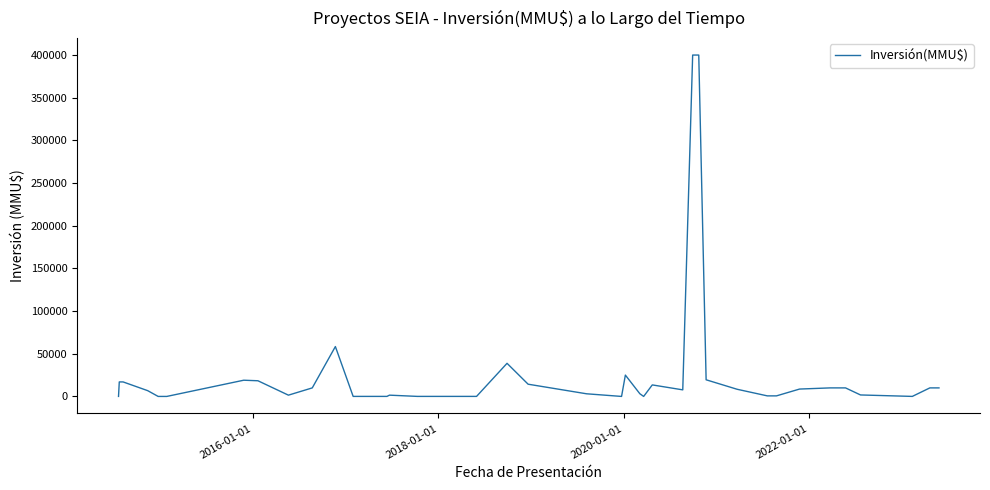

What is the difference between the maximum and minimum values?

400000